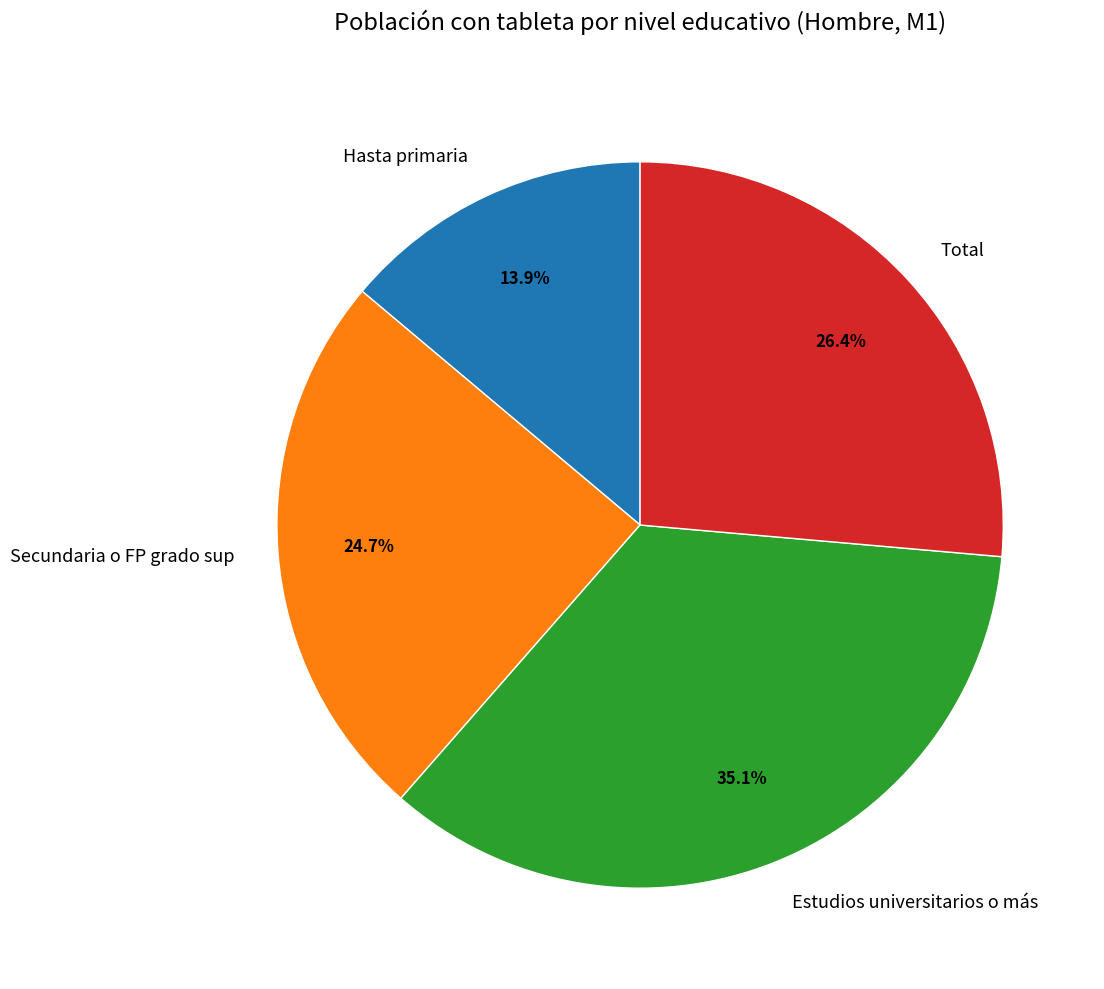

Rank the categories by value from lowest to highest.

Hasta primaria, Secundaria o FP grado sup, Total, Estudios universitarios o más